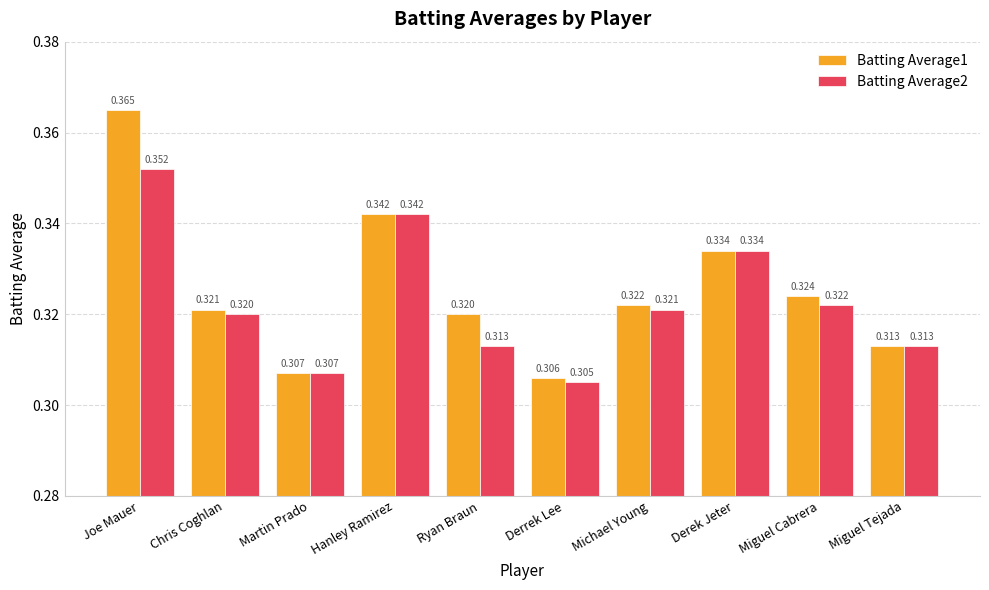

At which category does the chart reach its minimum across all series?

Derrek Lee